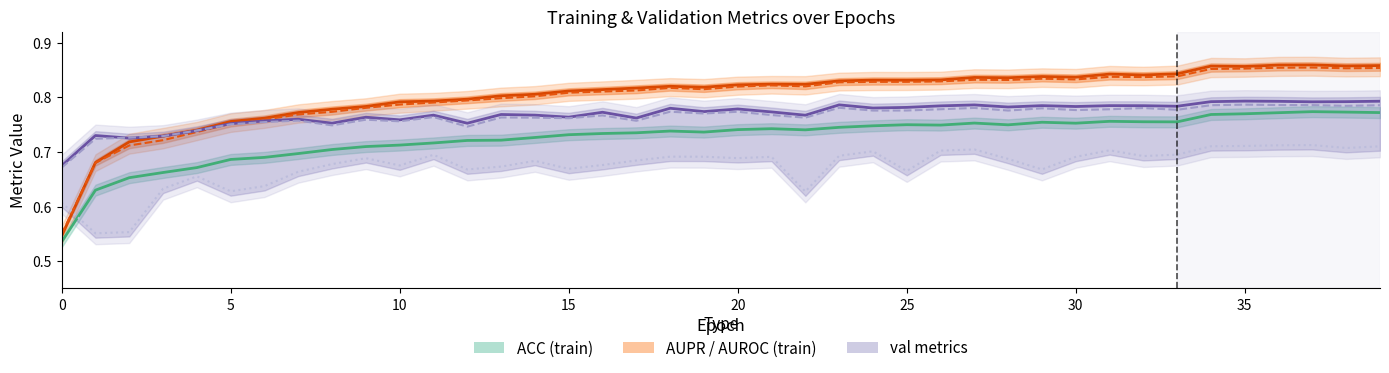

How many lines are shown in the chart?

6